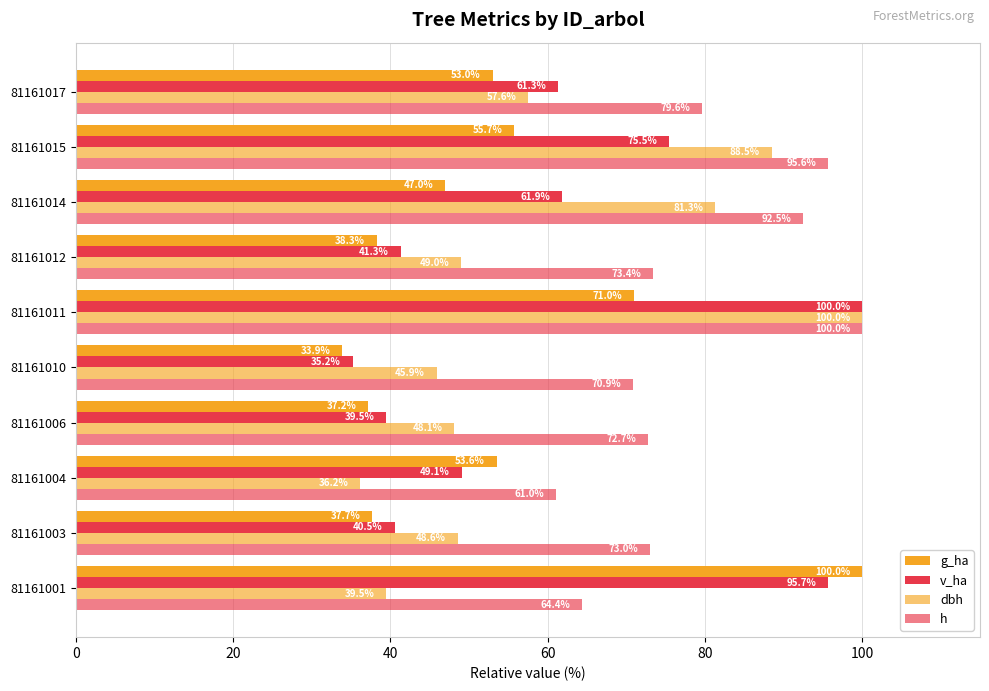

What is the minimum value shown in the chart?

33.9